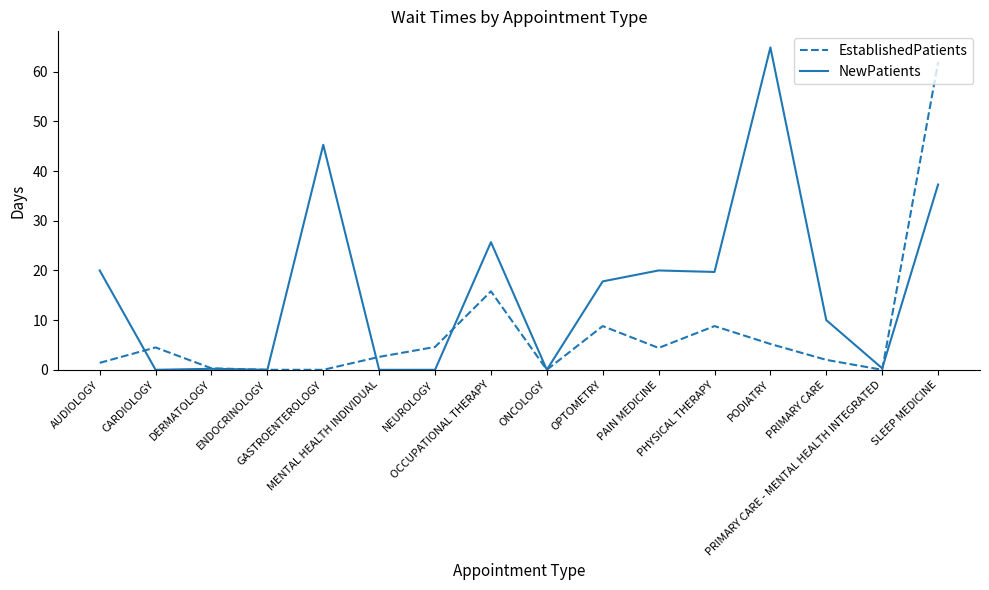

List the series in order of their peak value, highest first.

NewPatients, EstablishedPatients